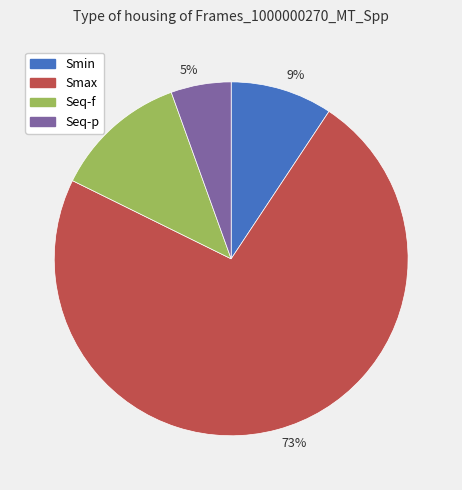

Combined, do 5% and 9% account for over 50%?

No